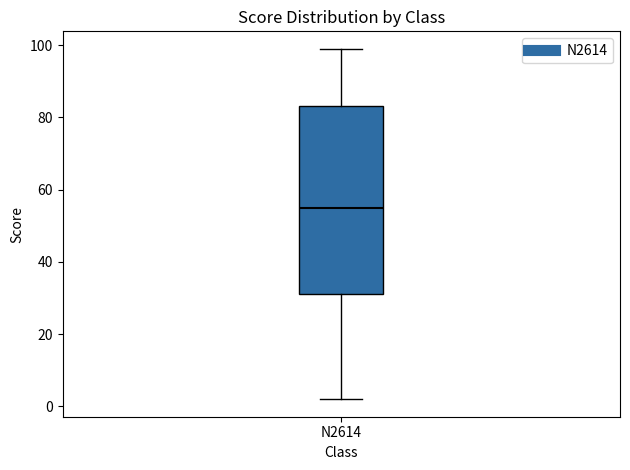

Read this box plot against the y-axis: the position of the median line, the range covered by the box, and the ends of both whiskers. The values are not printed on the chart, so give them approximately, as read against the axis.

median 56, box 32 to 84, whiskers 2 to 100